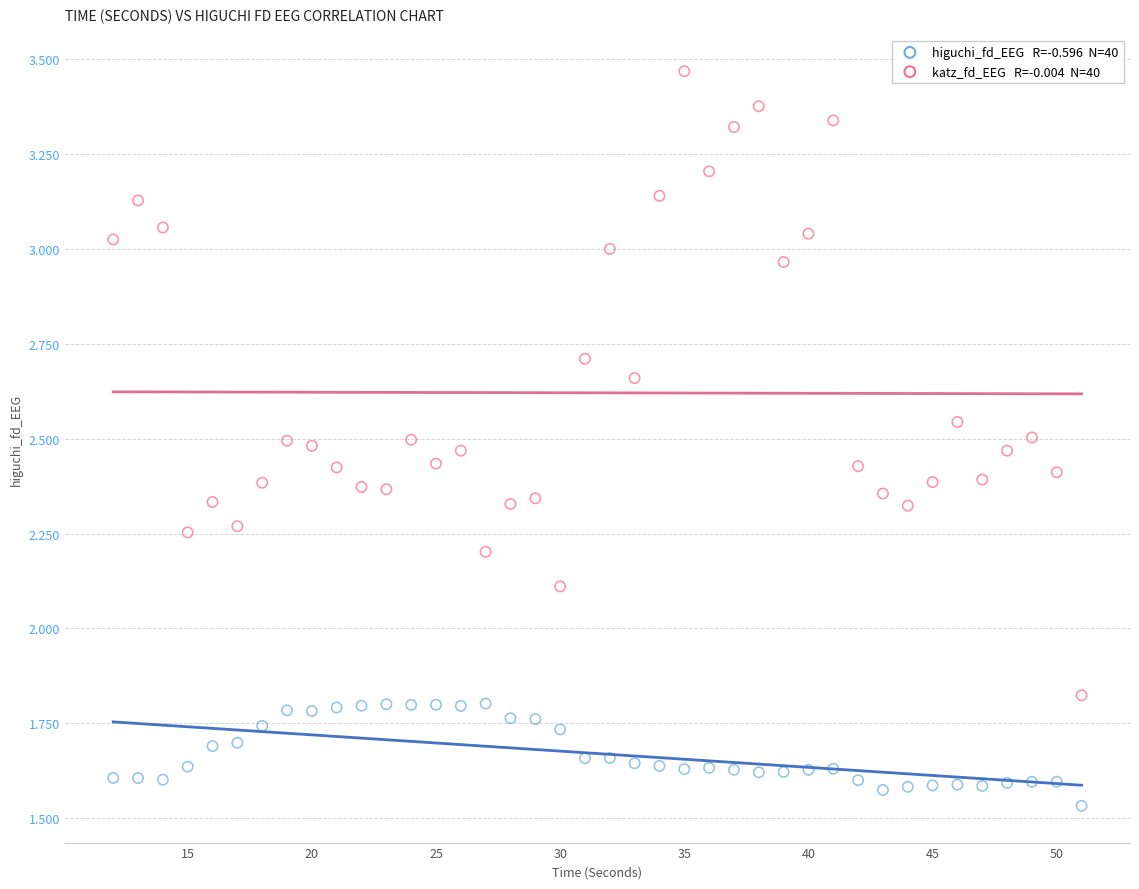

Across all data points, what is the range of Y values (max minus min)?

1.9